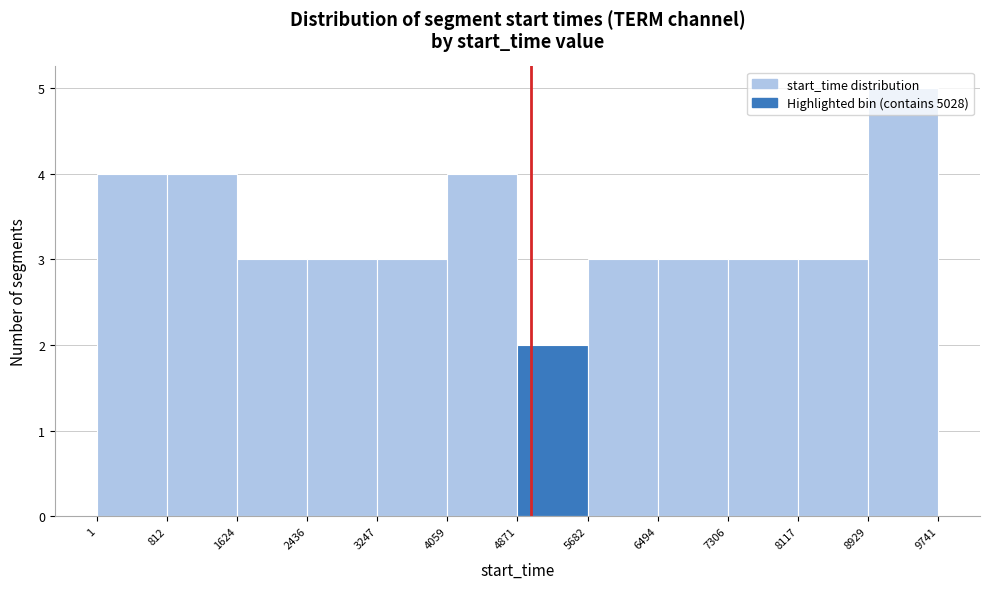

Which range on the x-axis has the tallest bar?

8929 to 9741